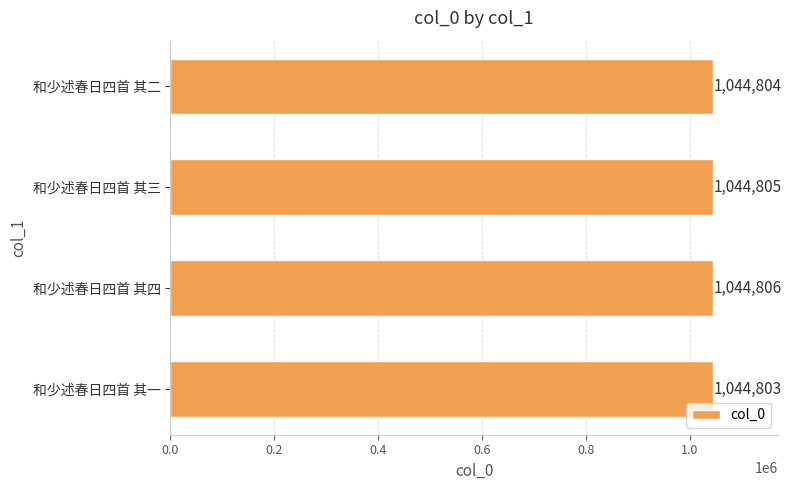

List the labels in order of value, largest first.

和少述春日四首 其四, 和少述春日四首 其三, 和少述春日四首 其二, 和少述春日四首 其一